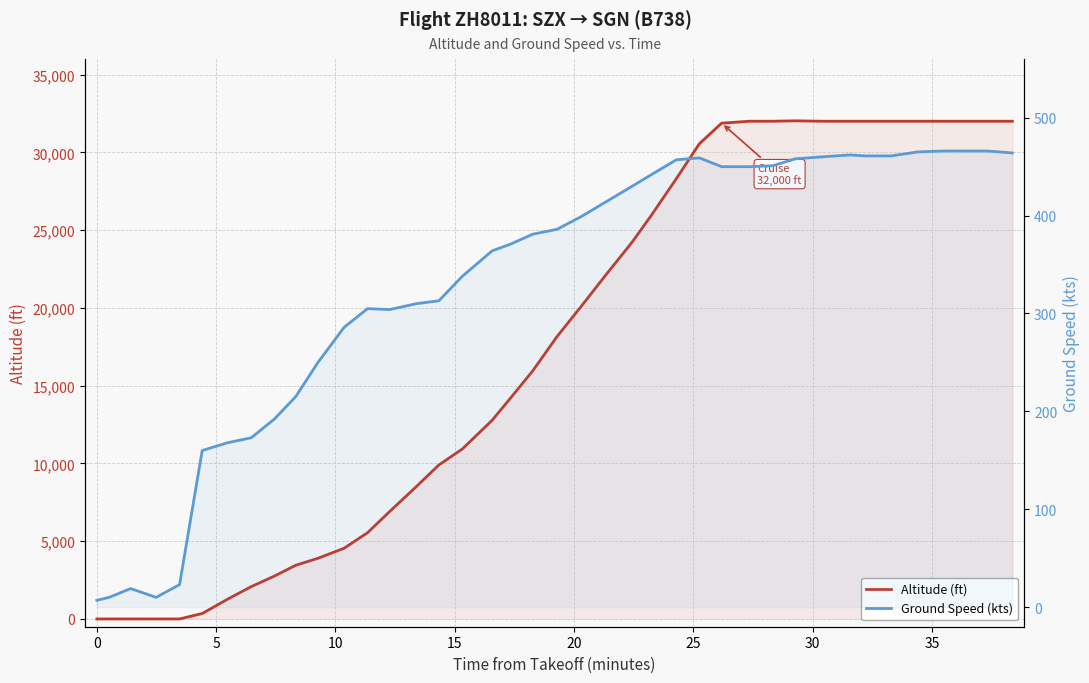

Count the number of data series in this chart.

2